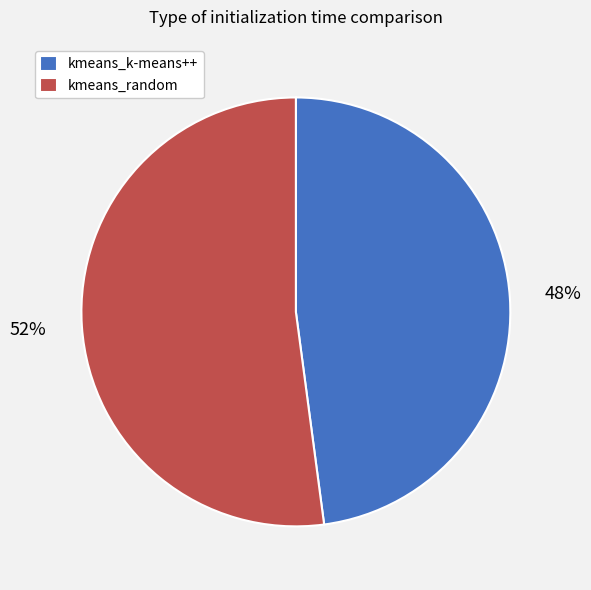

To the nearest percent, what is the average slice percentage?

50%